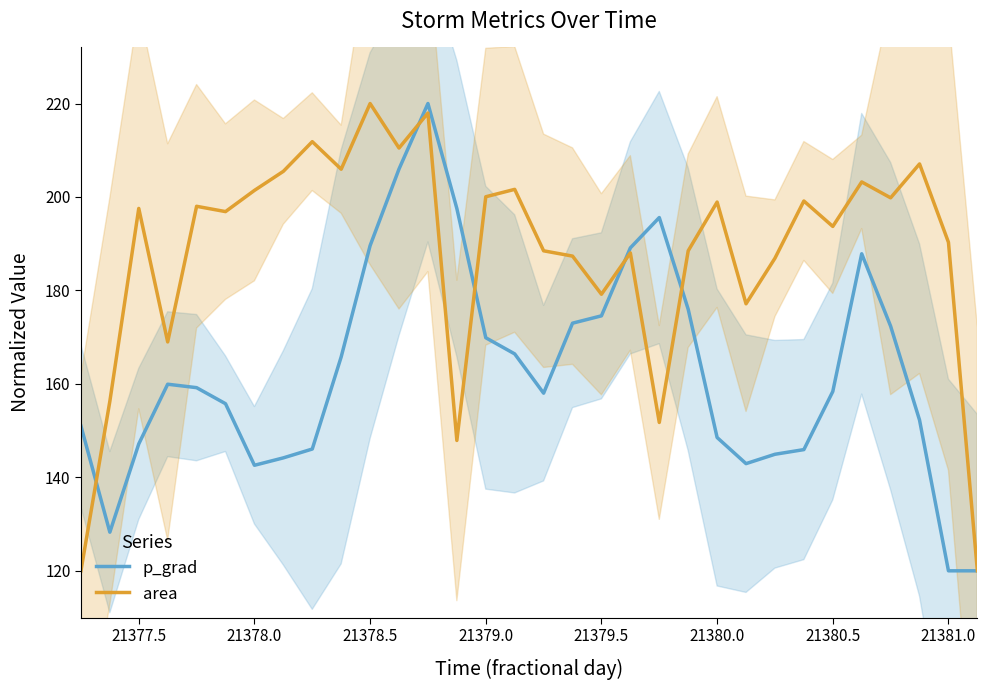

What is the difference between the maximum and second lowest values in the p_grad series?

100.0